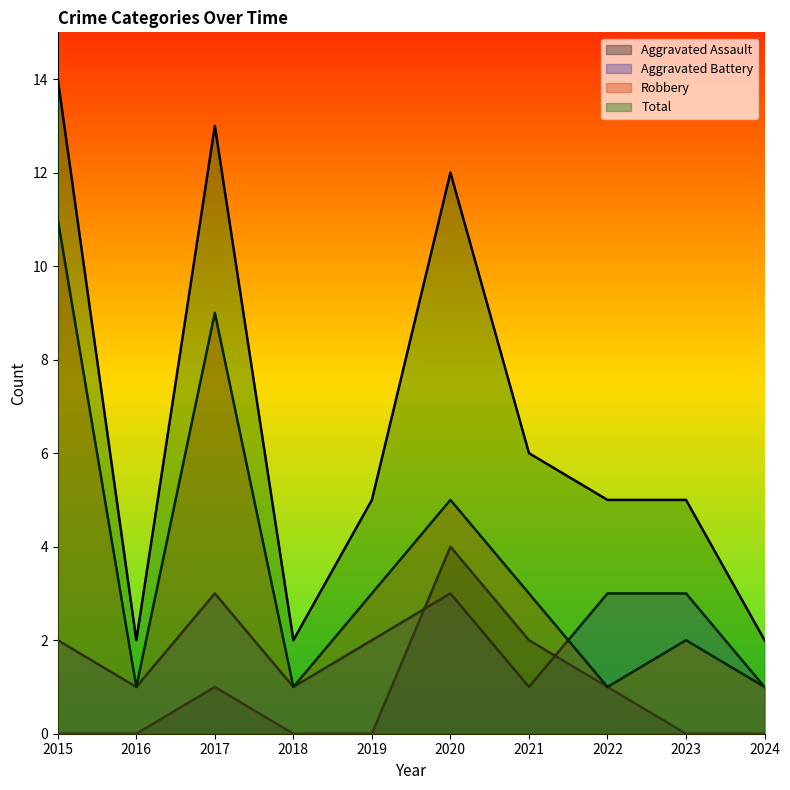

How many lines are shown in the chart?

4